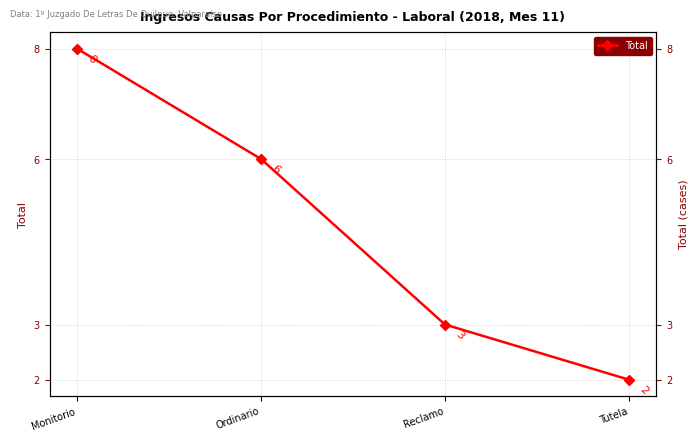

Where is the data nearest to the value 5?

Ordinario